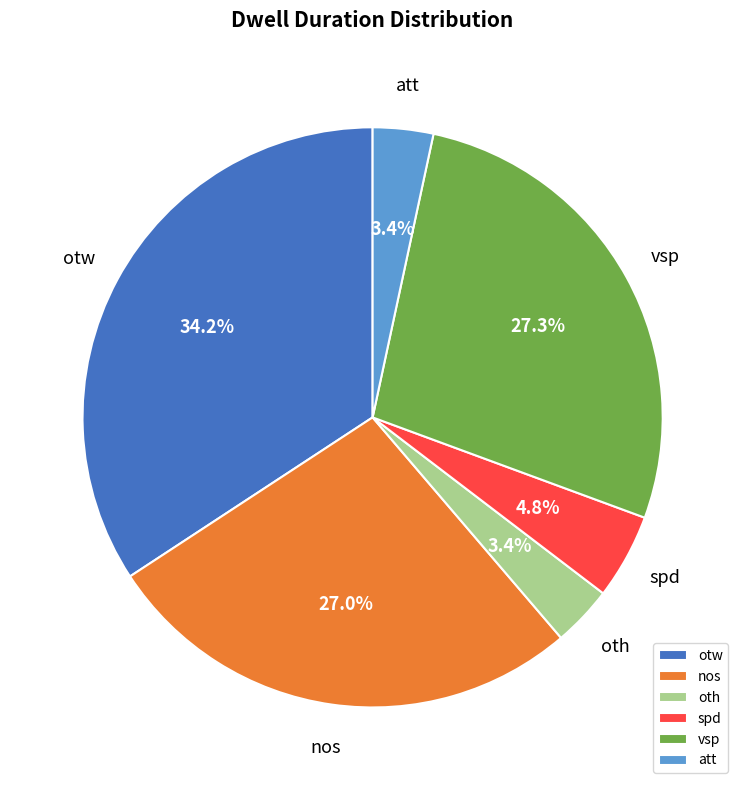

To the nearest percent, what percentage of the pie is att?

3%